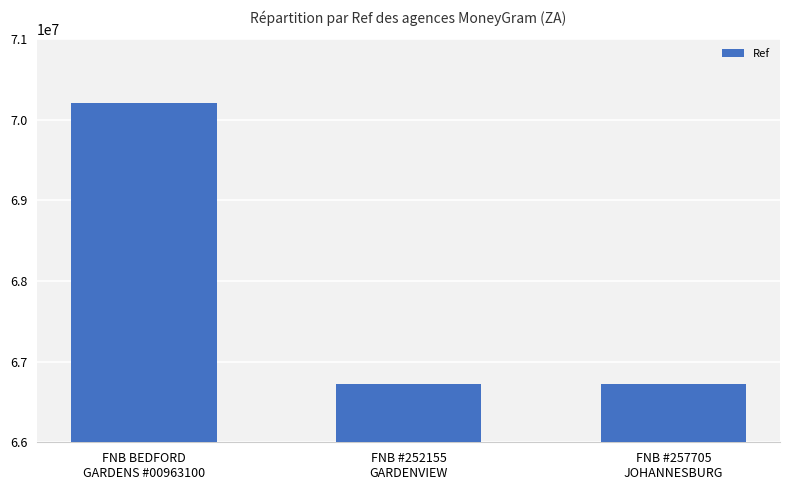

Does the chart contain stacked bars?

No